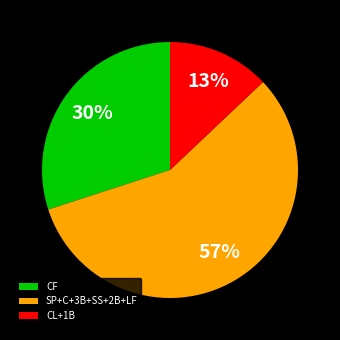

To the nearest percent, what is the combined percentage of CL+1B and SP+C+3B+SS+2B+LF?

70%